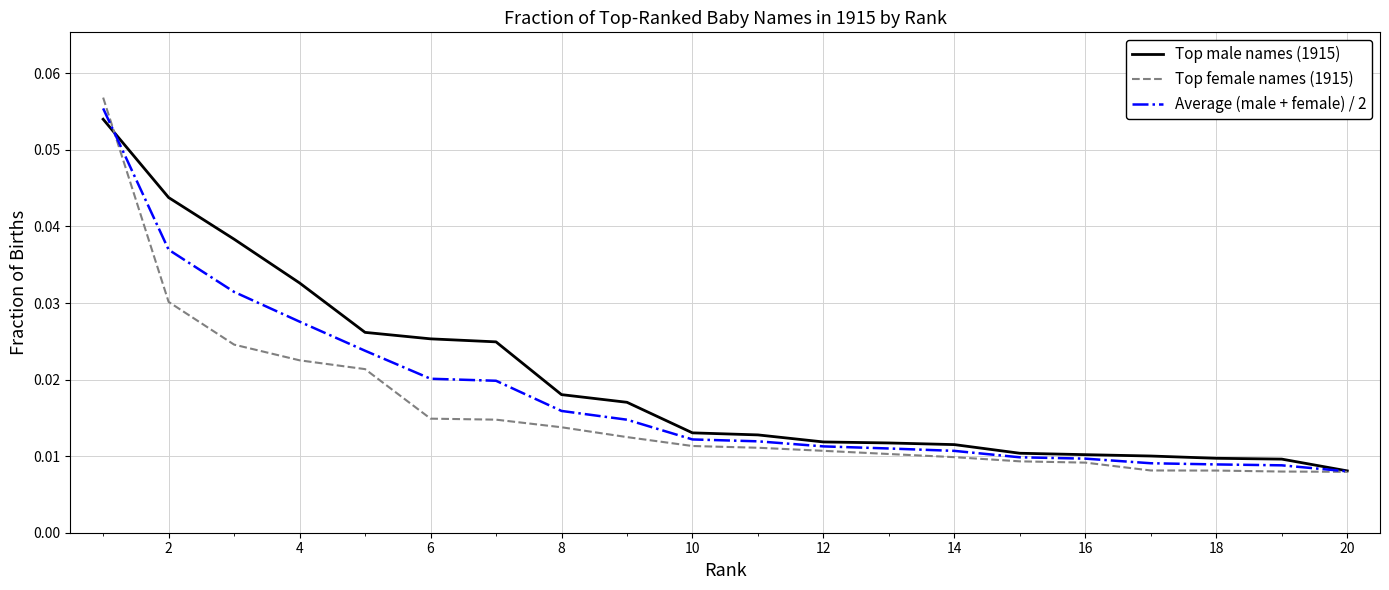

Which series has the widest spread of values?

Top female names (1915)